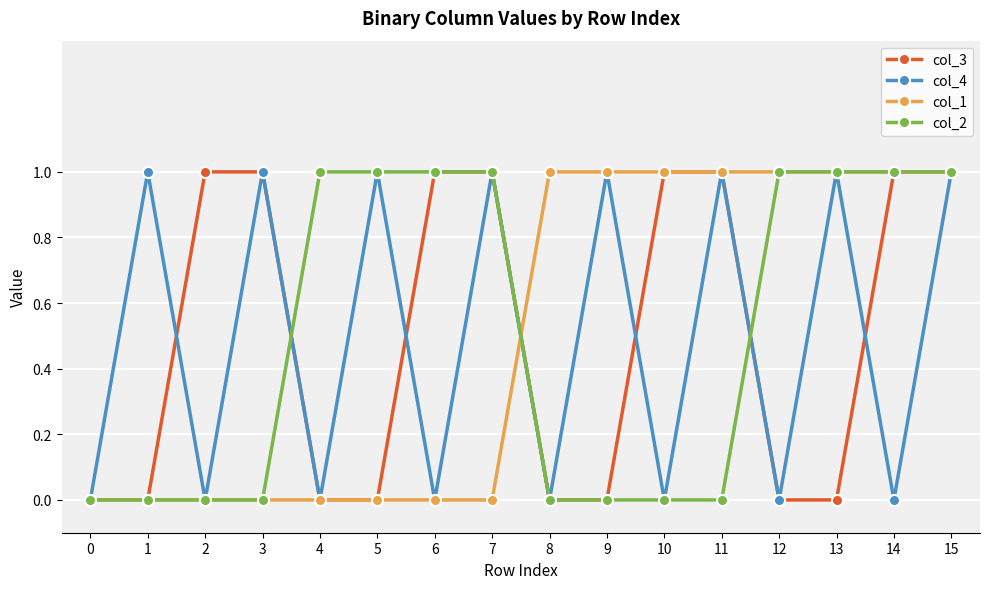

Reading right to left, transcribe all the data shown in this chart.

col_3: 15=1	14=1	13=0	12=0	11=1	10=1	9=0	8=0	7=1	6=1	5=0	4=0	3=1	2=1	1=0	0=0
col_4: 15=1	14=0	13=1	12=0	11=1	10=0	9=1	8=0	7=1	6=0	5=1	4=0	3=1	2=0	1=1	0=0
col_1: 15=1	14=1	13=1	12=1	11=1	10=1	9=1	8=1	7=0	6=0	5=0	4=0	3=0	2=0	1=0	0=0
col_2: 15=1	14=1	13=1	12=1	11=0	10=0	9=0	8=0	7=1	6=1	5=1	4=1	3=0	2=0	1=0	0=0